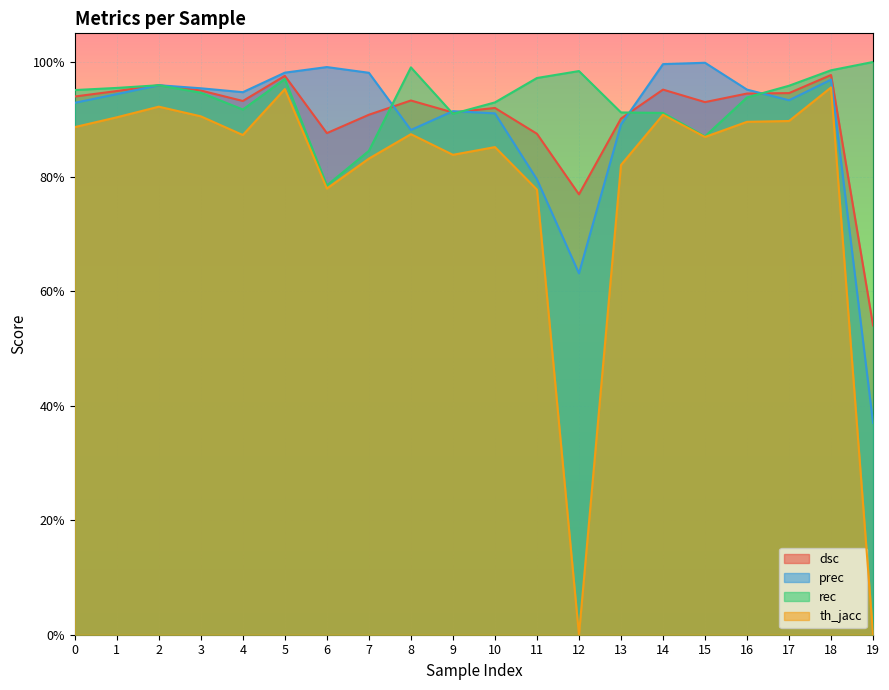

True or false: th_jacc and dsc intersect in this chart.

False